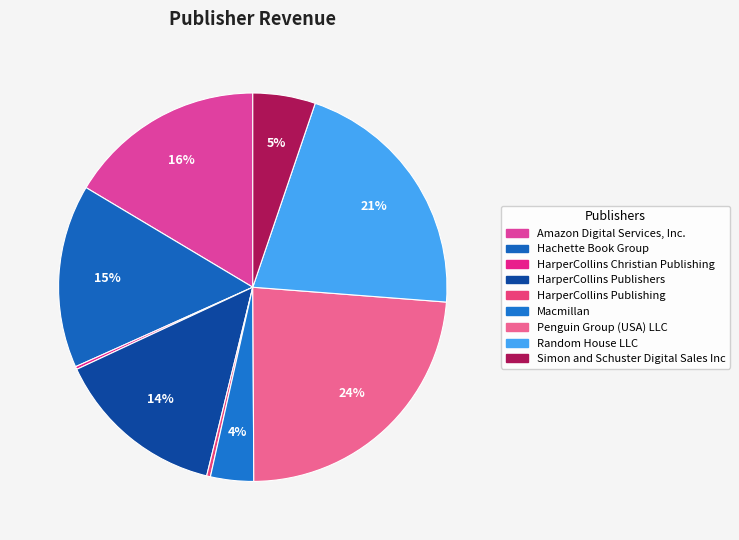

Rank the categories by value from highest to lowest.

Penguin Group (USA) LLC, Random House LLC, Amazon Digital Services, Inc., Hachette Book Group, HarperCollins Publishers, Simon and Schuster Digital Sales Inc, Macmillan, HarperCollins Publishing, HarperCollins Christian Publishing